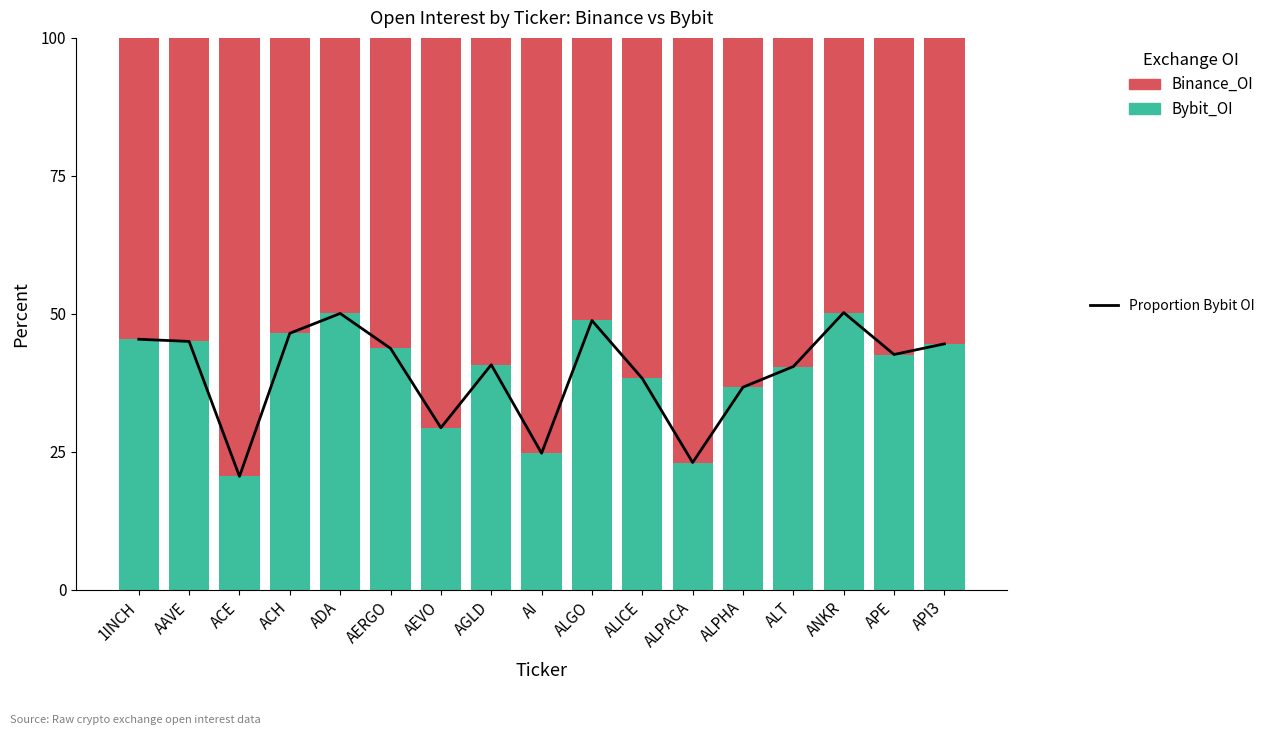

Reading right to left, what are all the values shown in this chart?

Bybit_OI: 44.6	42.7	50.2	40.5	36.7	23.1	38.3	48.8	24.8	40.8	29.4	43.8	50.1	46.5	20.6	45.0	45.4
Binance_OI: 55.4	57.3	49.8	59.5	63.3	76.9	61.7	51.2	75.2	59.2	70.6	56.2	49.9	53.5	79.4	55.0	54.6